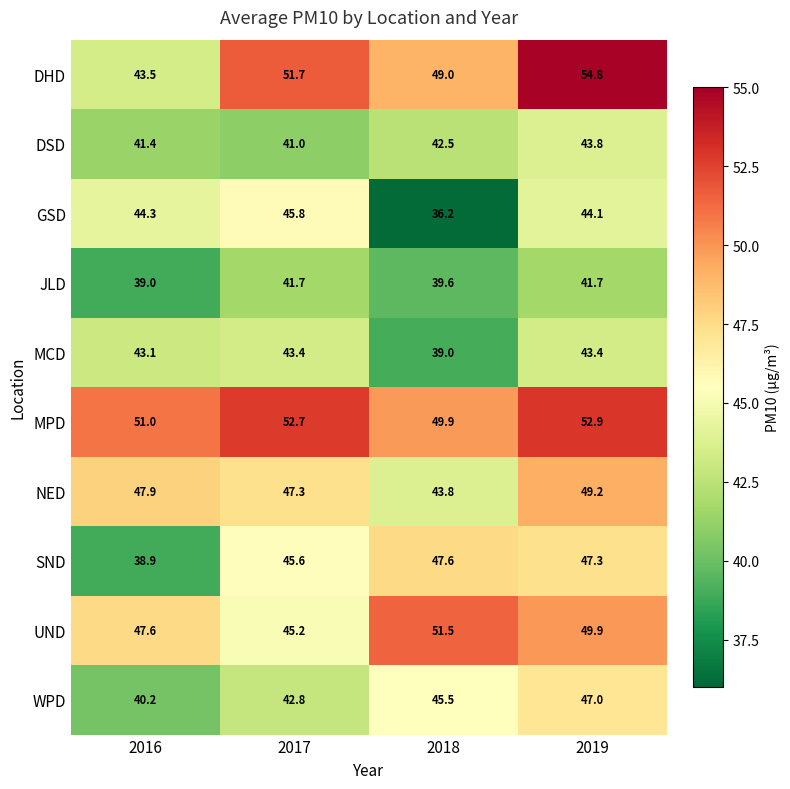

At how many categories does at least one series exceed 47?

4